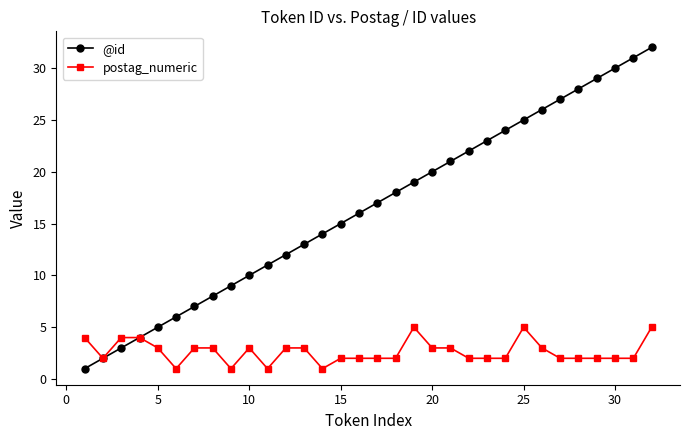

Which series has the largest range (max minus min)?

@id